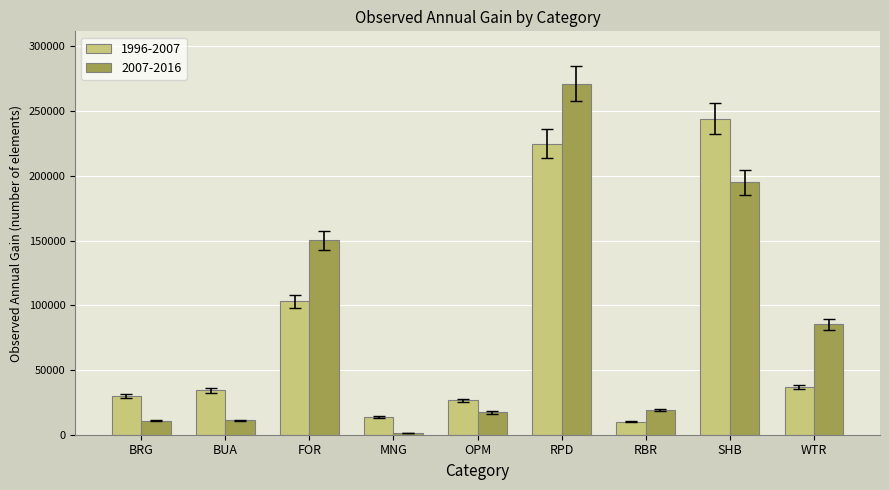

The value of 1996-2007 at BUA is 9398.1. True or false?

False